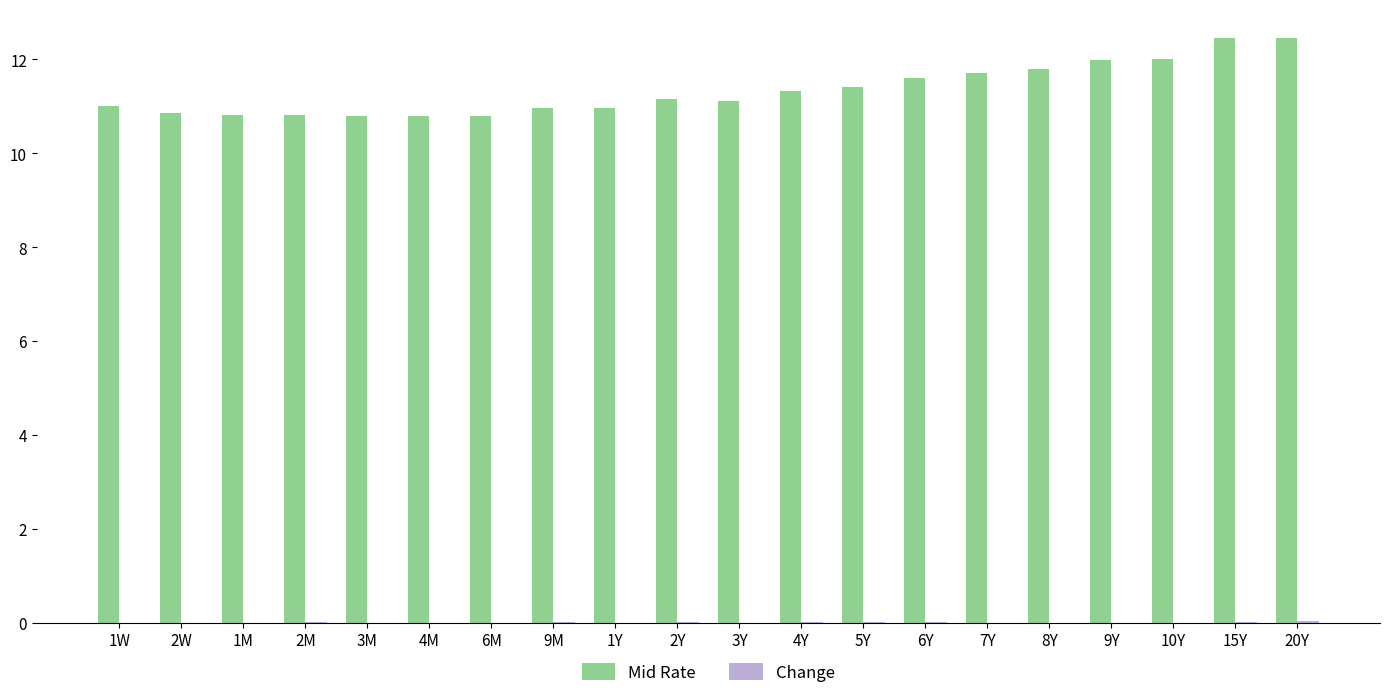

The Mid Rate series shows 3.2 at 3M. True or false?

False